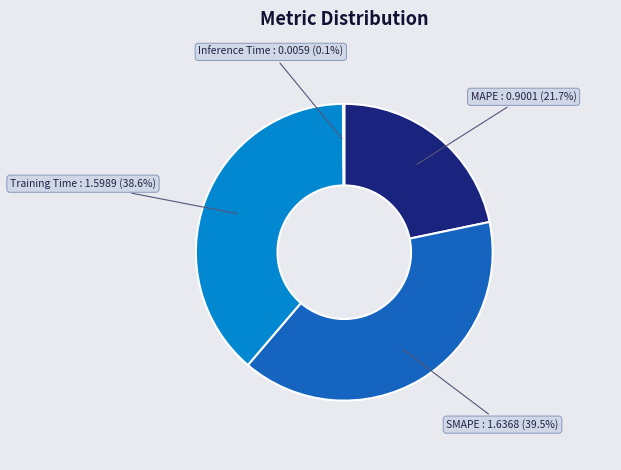

Which category has the biggest portion of the pie?

SMAPE